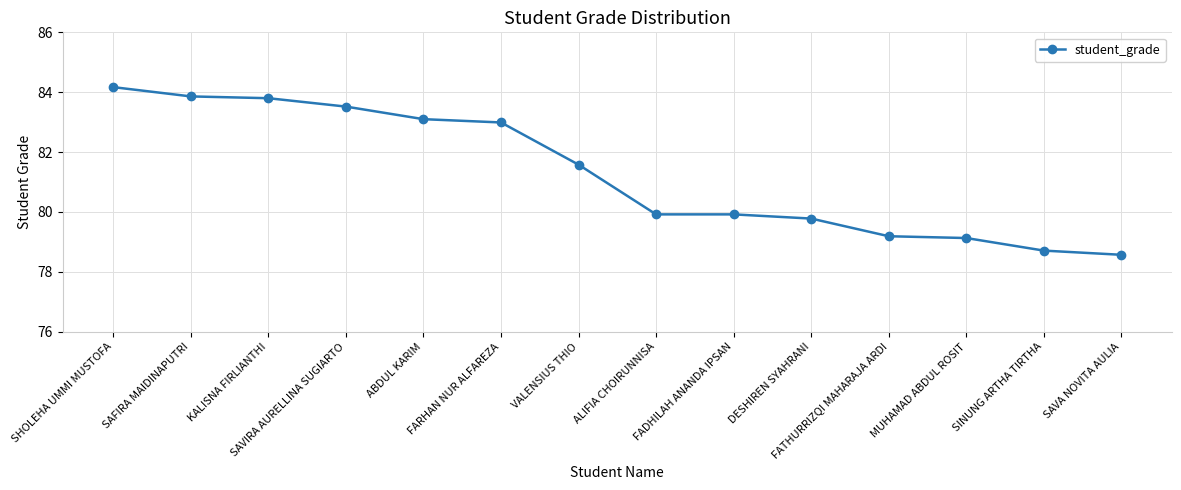

Approximately how many times larger is the value at SAVIRA AURELLINA SUGIARTO compared to KALISNA FIRLIANTHI?

1.0